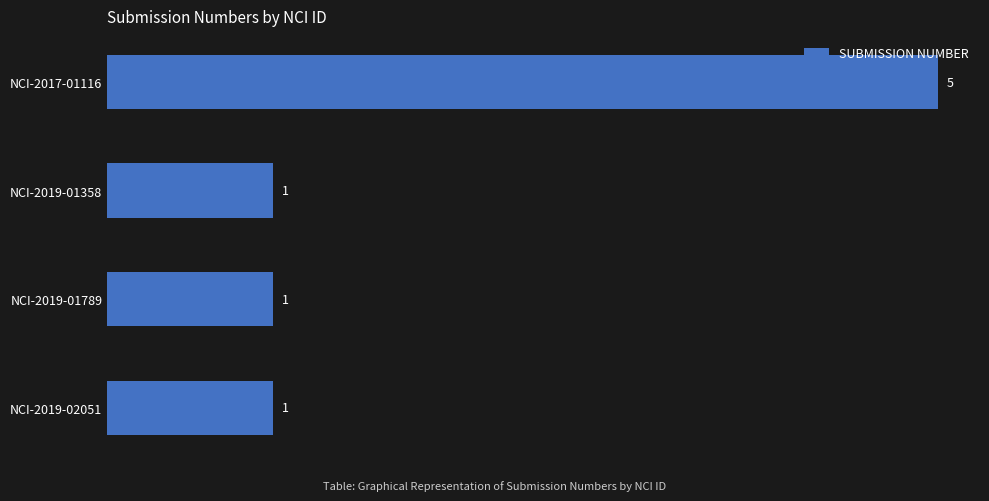

What is the change in value from NCI-2017-01116 to NCI-2019-01789?

-4